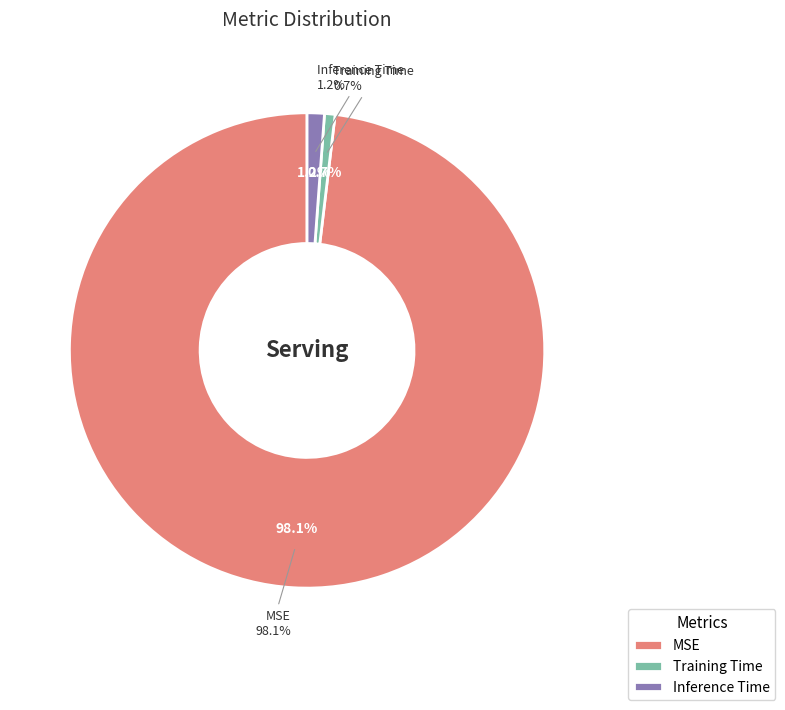

To the nearest percent, what portion does MSE represent?

98%